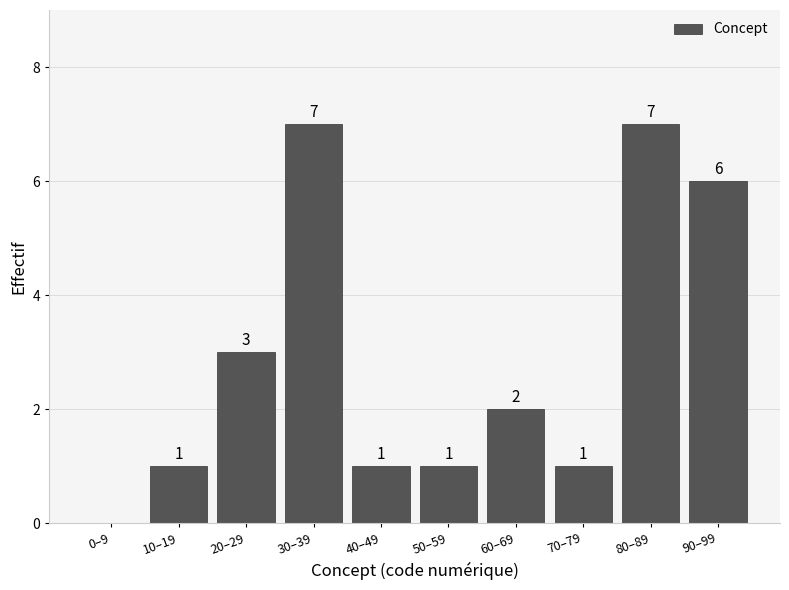

Reading right to left, list all the values displayed in this chart.

90–99=6	80–89=7	70–79=1	60–69=2	50–59=1	40–49=1	30–39=7	20–29=3	10–19=1	0–9=0